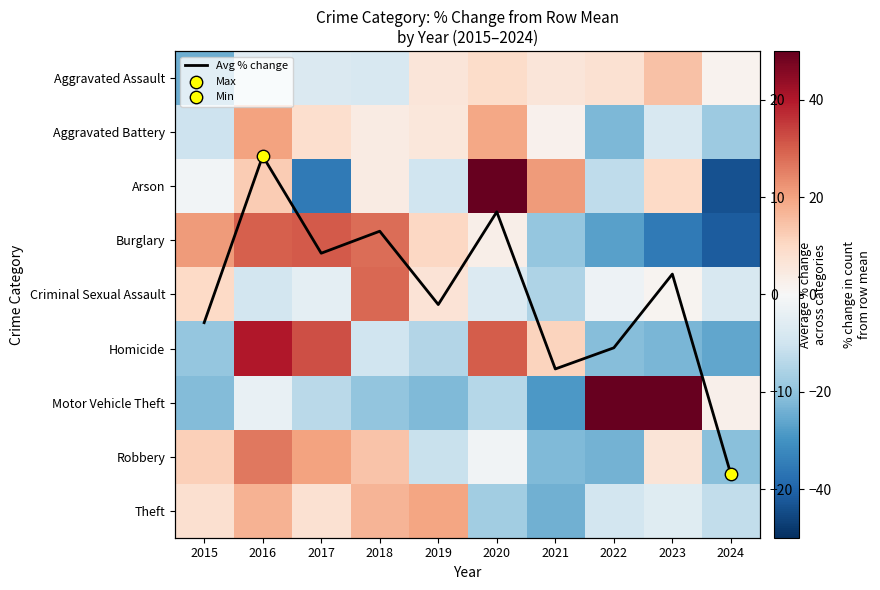

How many values in the Avg % change series exceed 2?

5